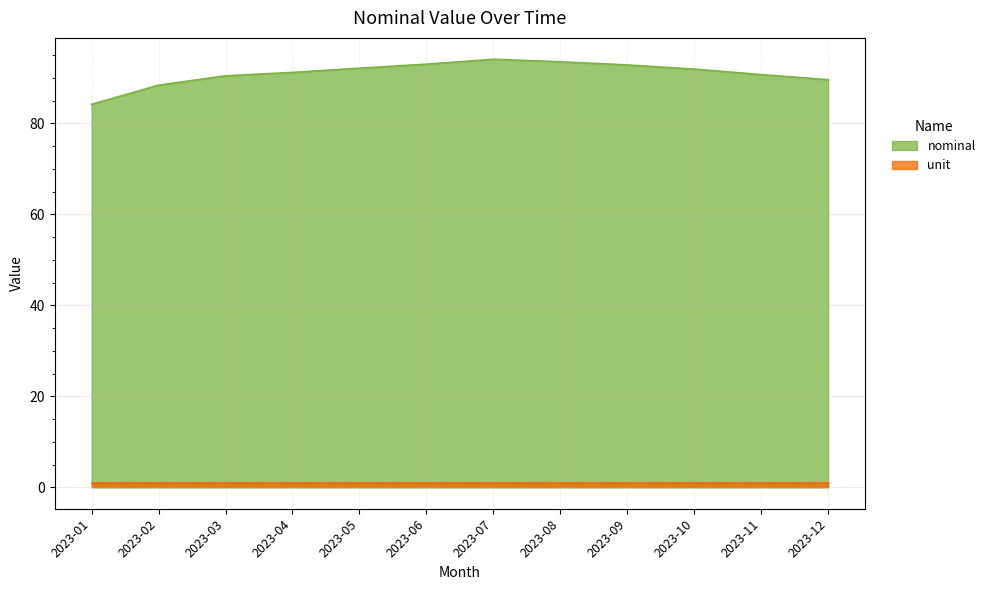

The value at 2023-09 is 92.9. True or false?

True